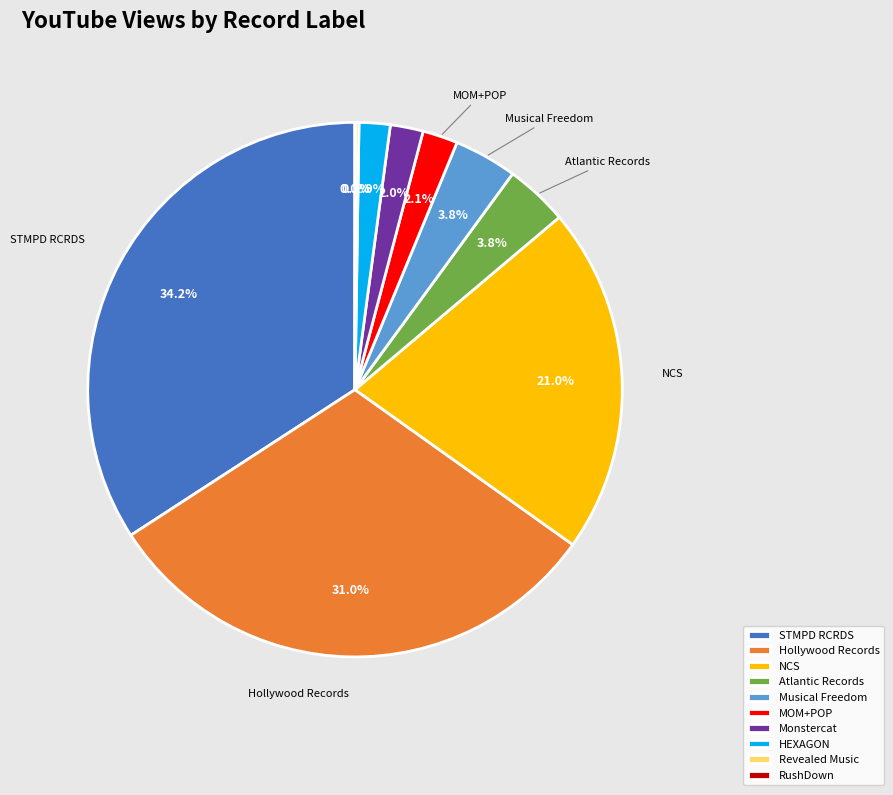

Is there a majority slice in this chart?

No